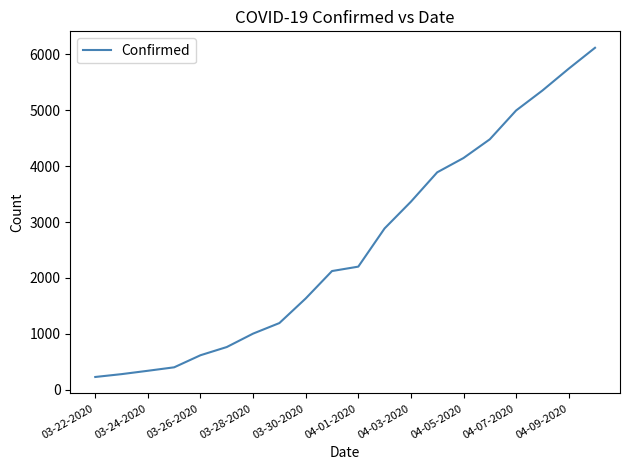

What is the minimum value shown in the chart?

227